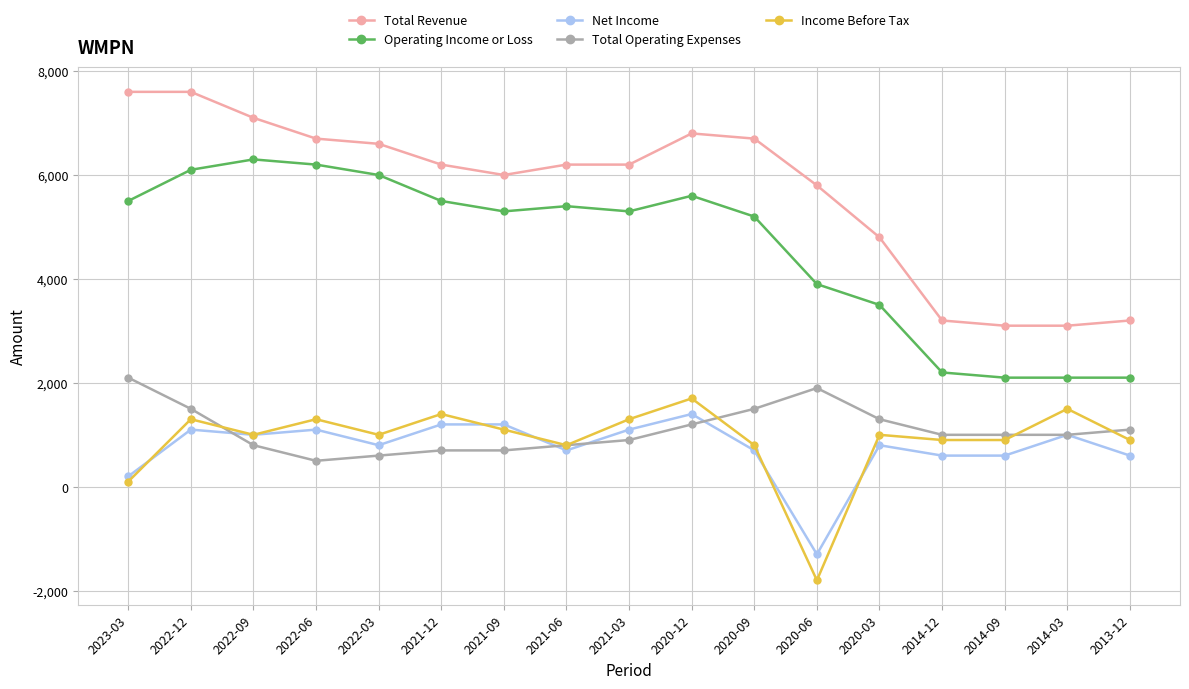

At how many categories does at least one series exceed 1082?

17